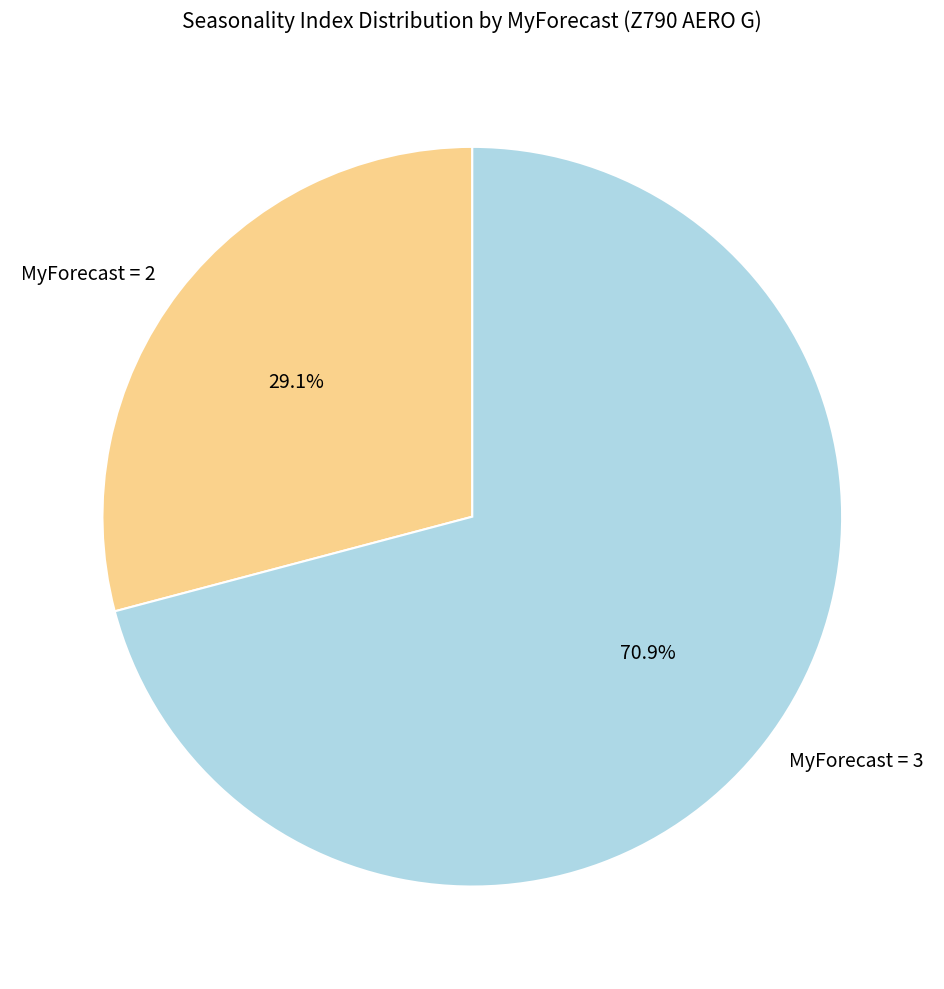

What is the ratio of the value at MyForecast = 2 to the value at MyForecast = 3?

0.4